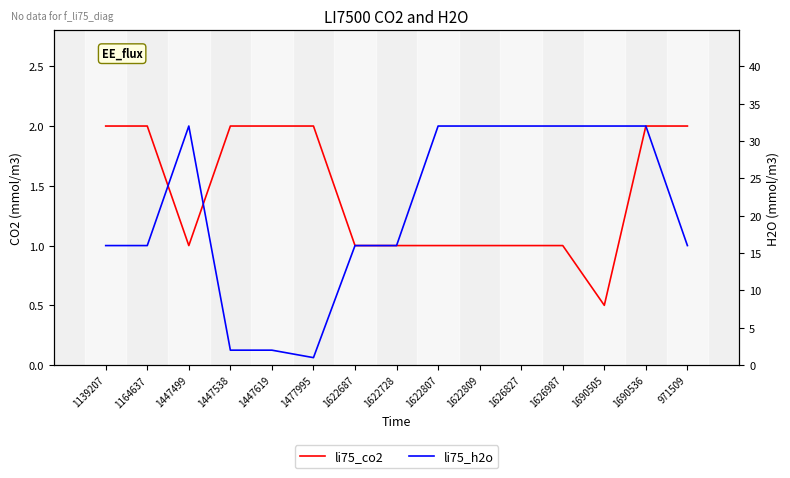

What is the difference between the maximum and minimum values in the li75_h2o series?

31.0